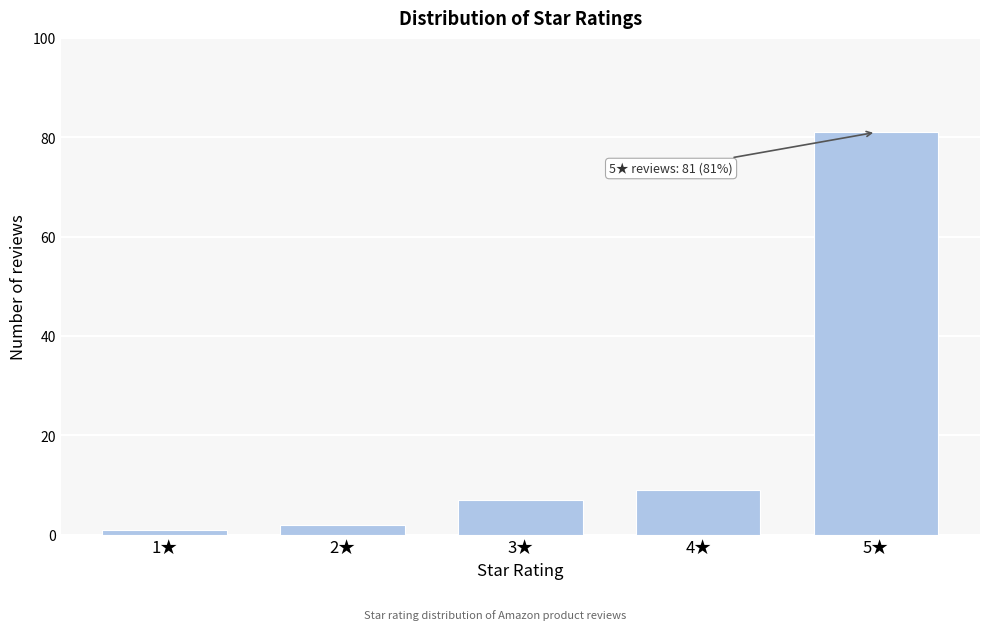

Reading left to right, extract all data points from this chart.

1	2	7	9	81